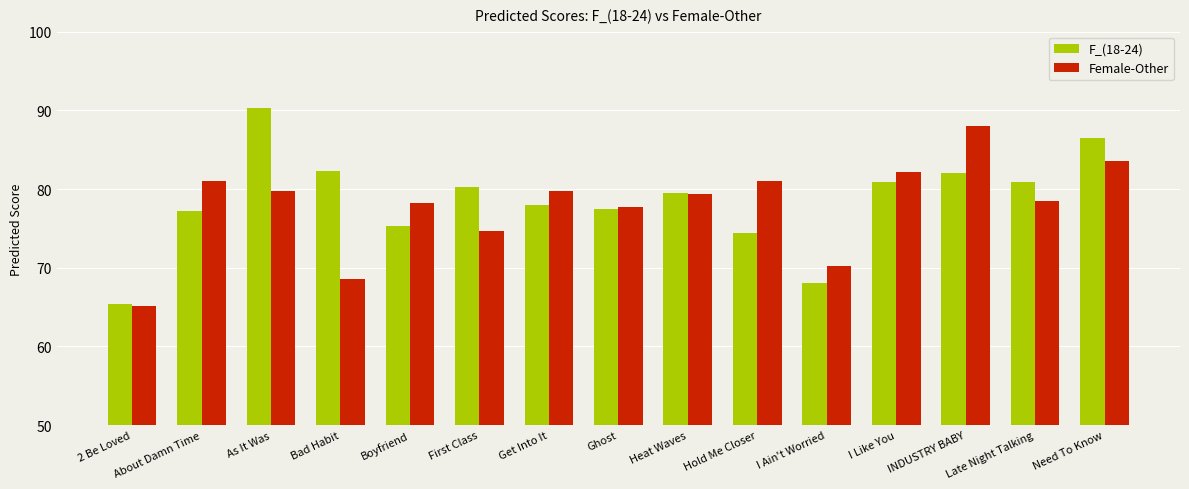

True or false: Female-Other has a value of 82.2 at I Like You.

True